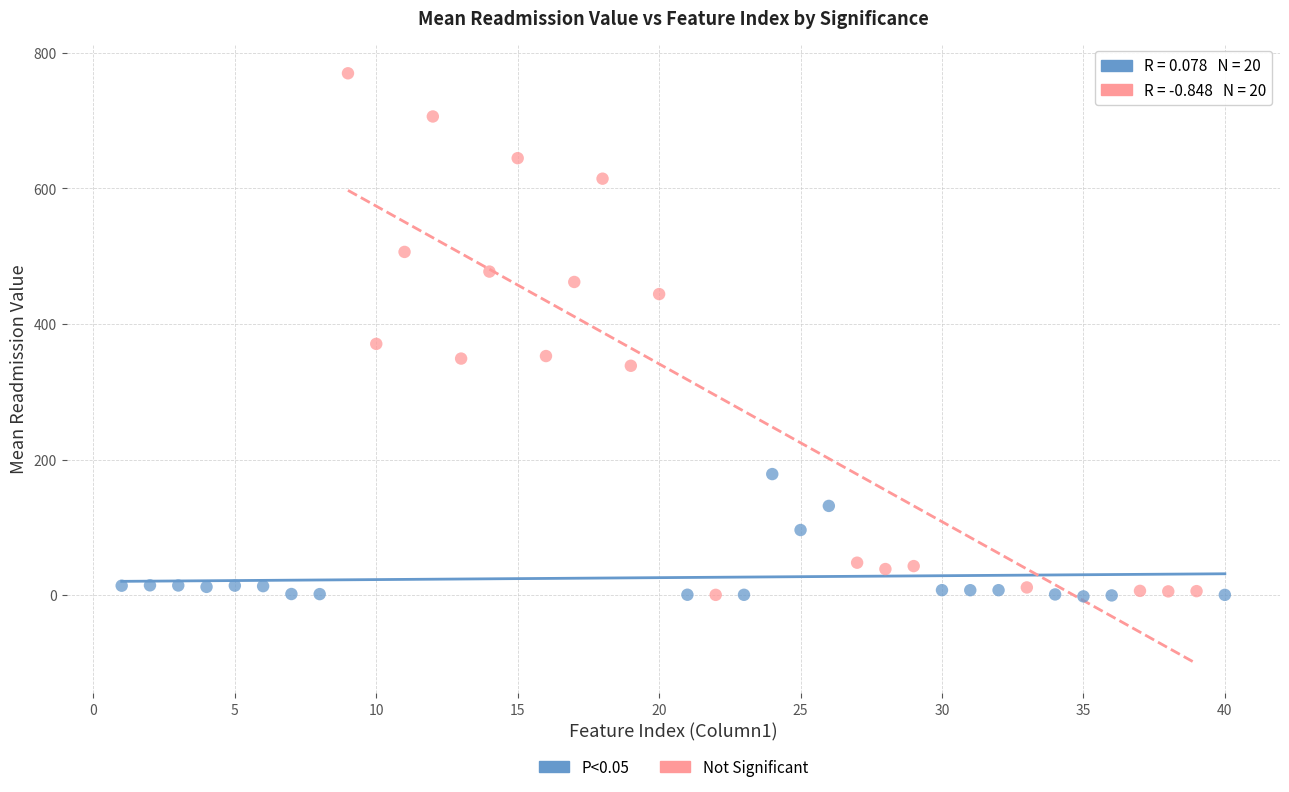

Which series has the widest spread of Y values?

Not Significant